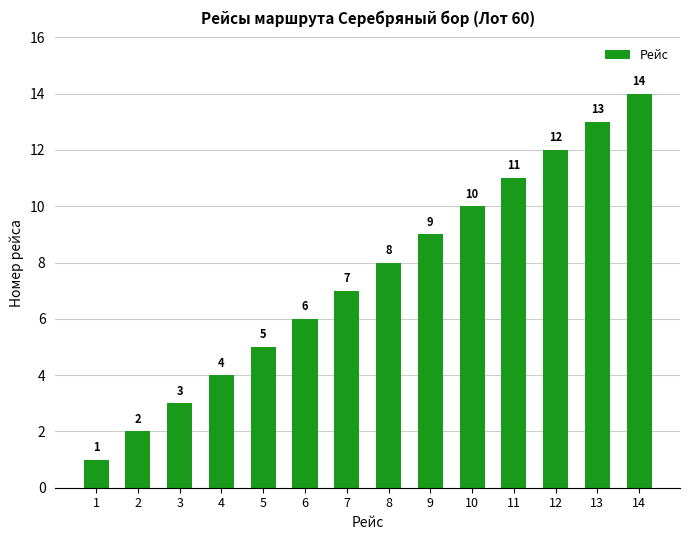

What is the value of the 3rd bar from the left?

3